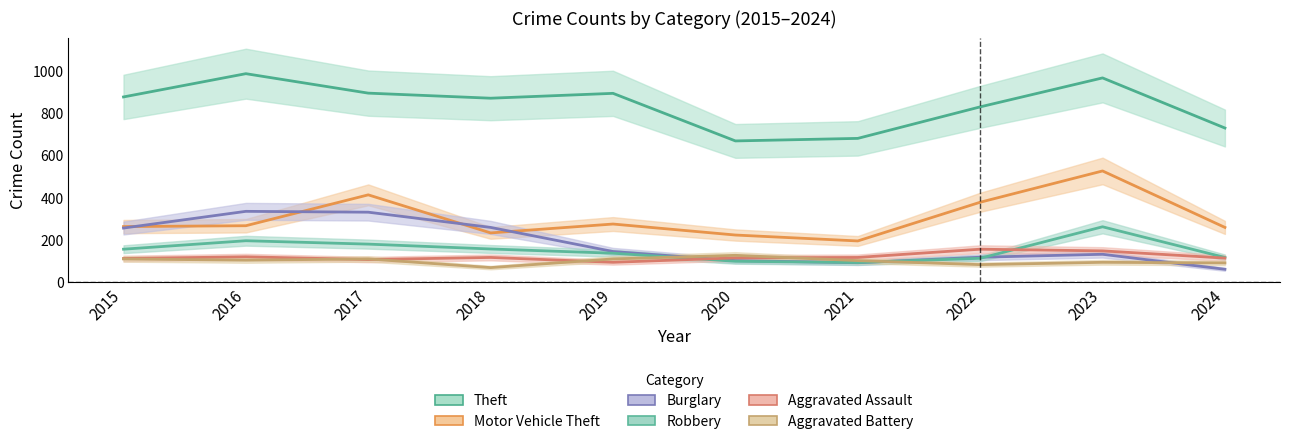

Does the chart display data point markers on the line(s)?

No